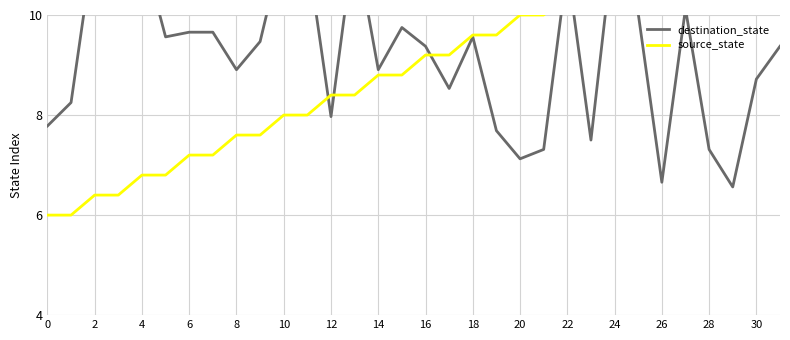

Which category has the highest value in the source_state series?

30